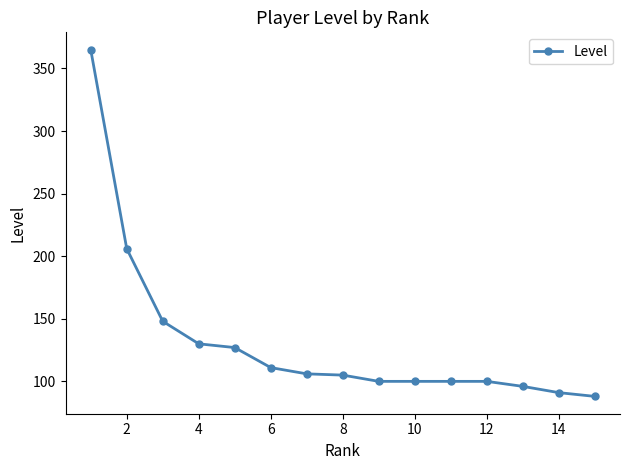

How many lines are shown in the chart?

1